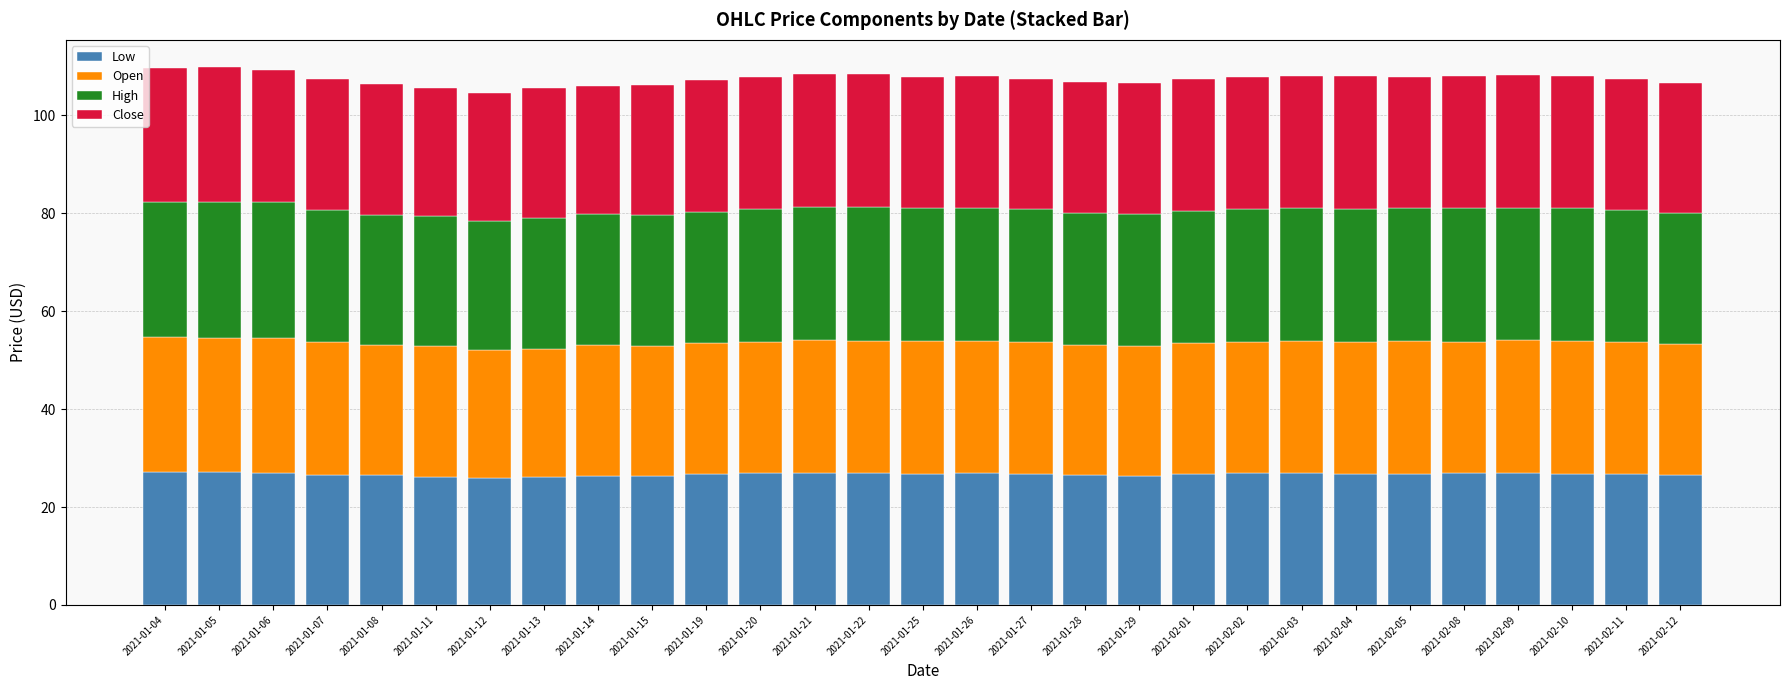

Does the chart contain stacked bars?

Yes